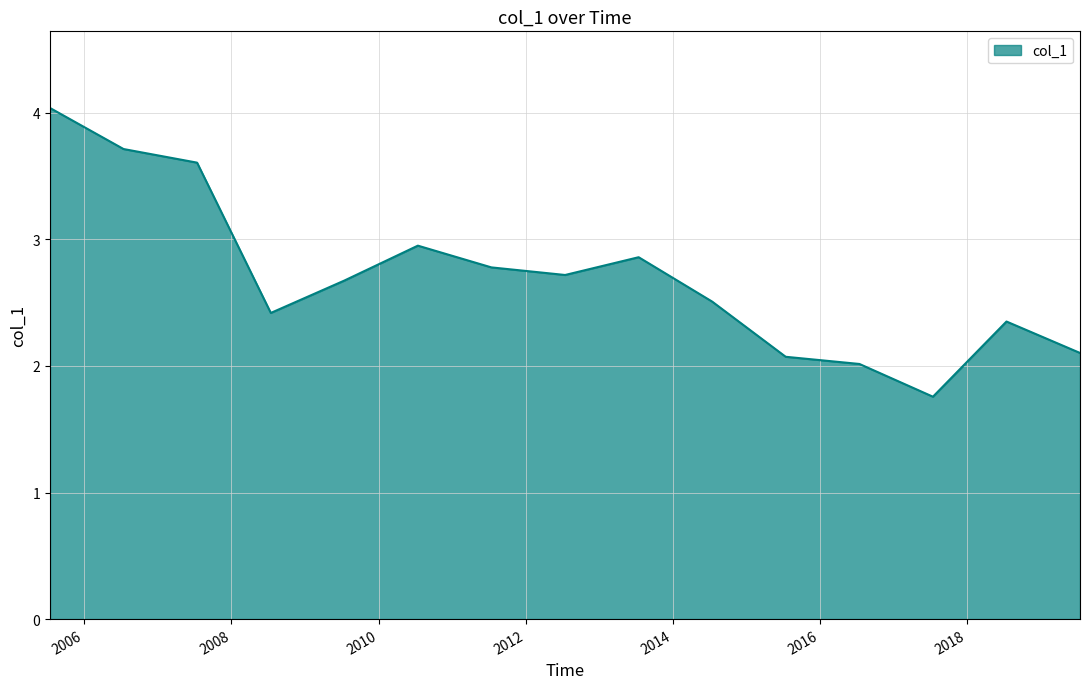

What is the smallest value displayed?

1.8